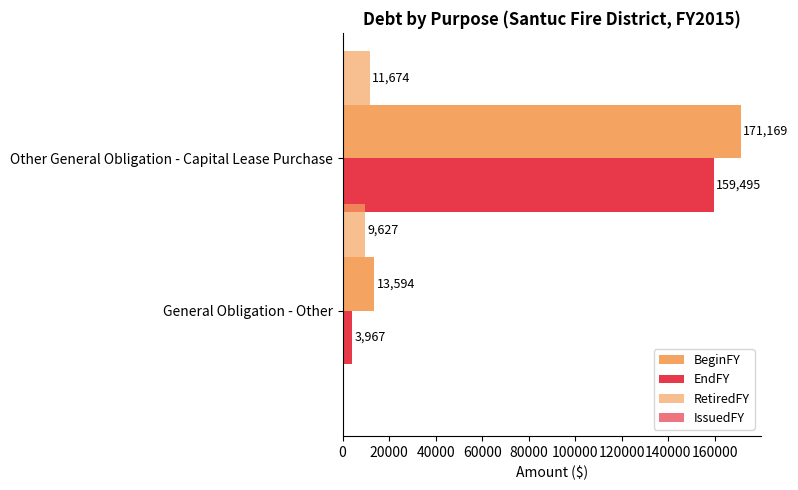

How many data points in EndFY are less than 159495?

1